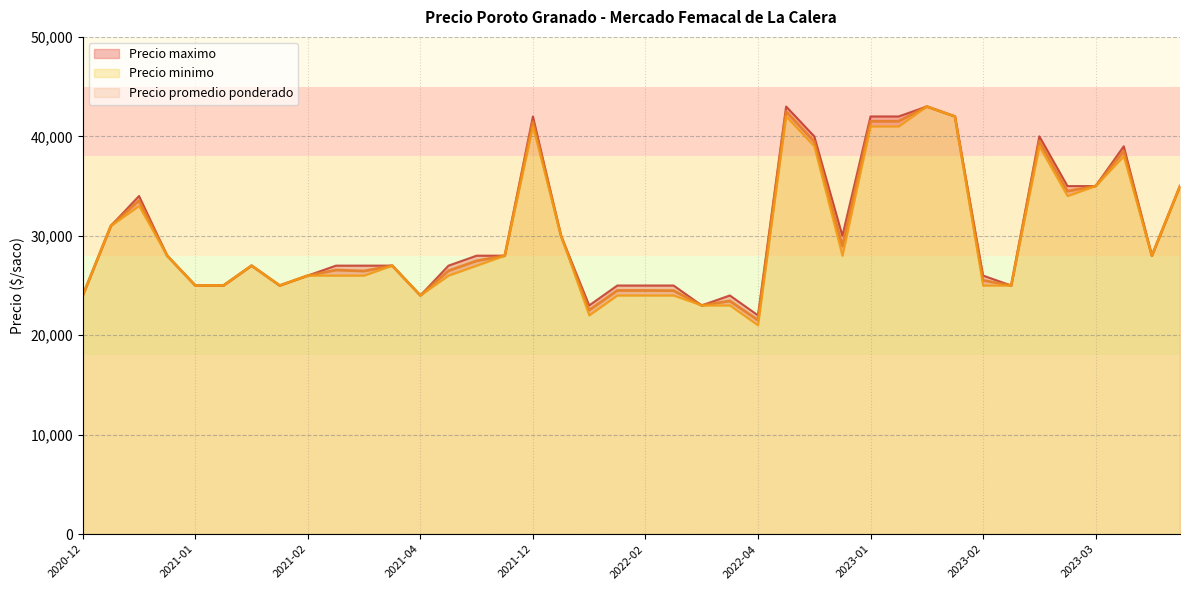

The value of Precio promedio ponderado at 2023-01 is 25906. True or false?

False